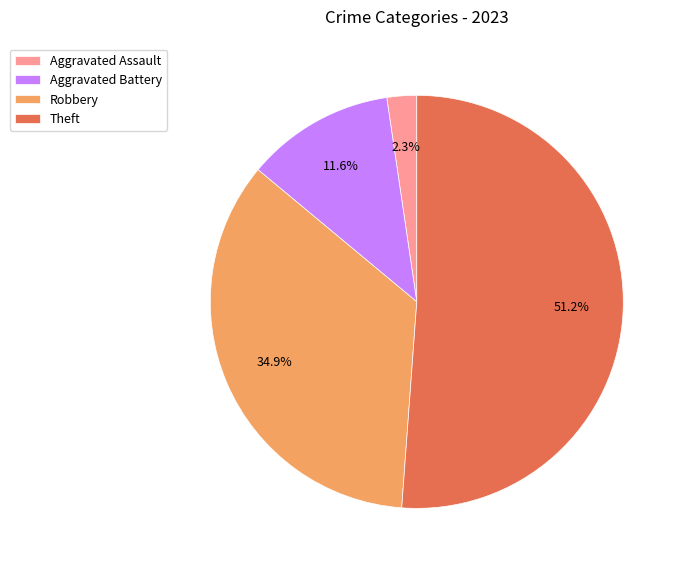

To the nearest percent, what portion does Aggravated Assault represent?

2%